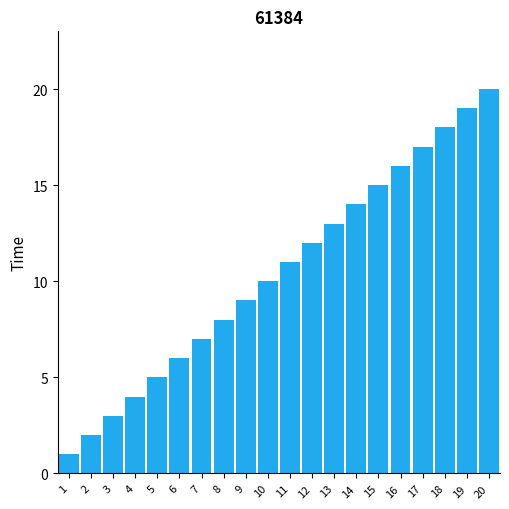

The value at 20 is 30. True or false?

False